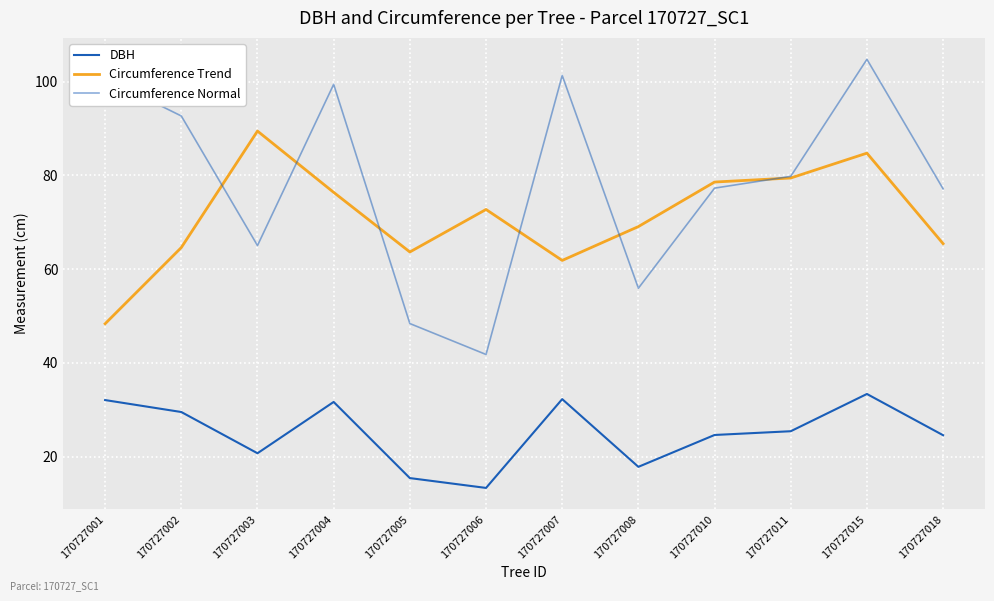

Where is Circumference Normal nearest to the value 73?

170727018